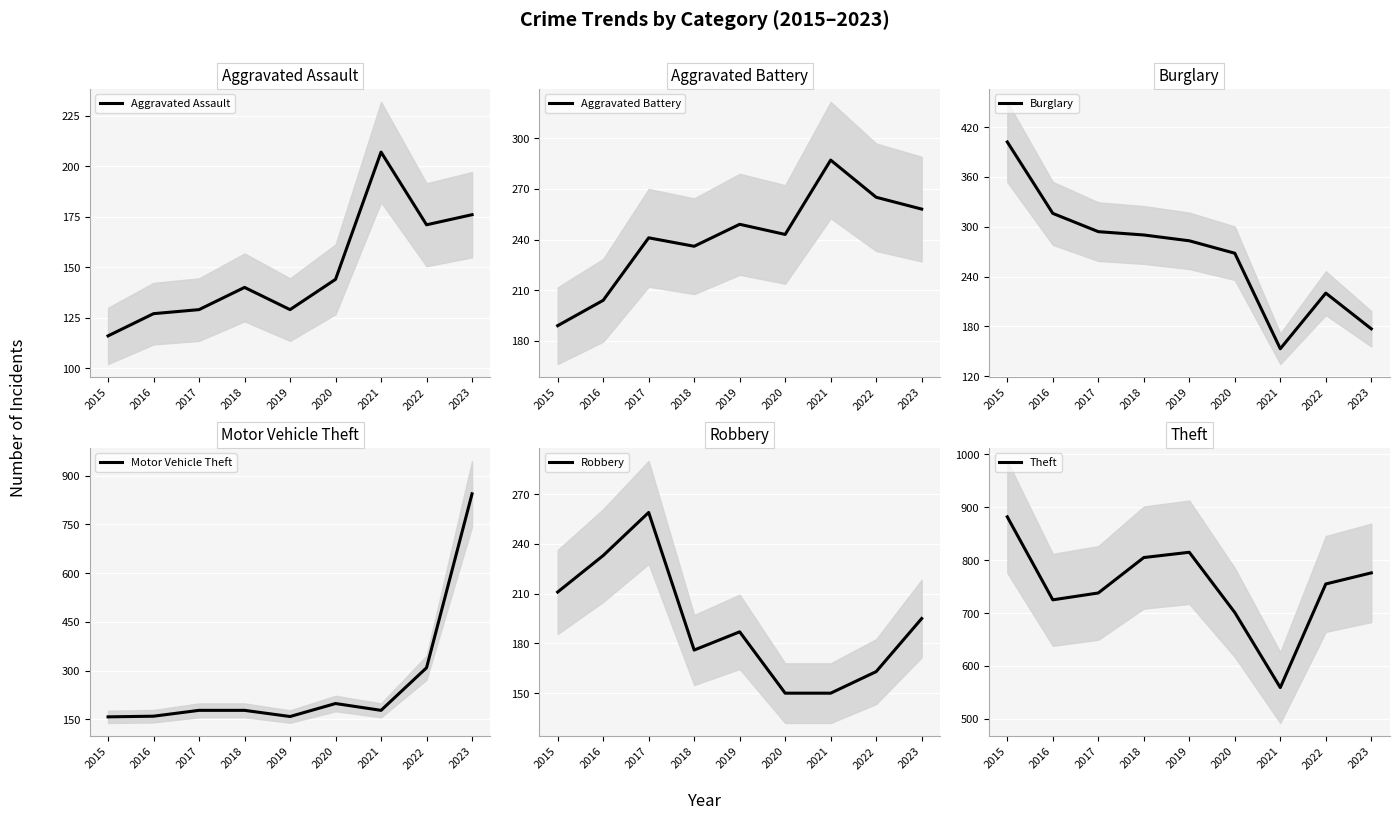

At which category is the sum across all series the highest?

2023